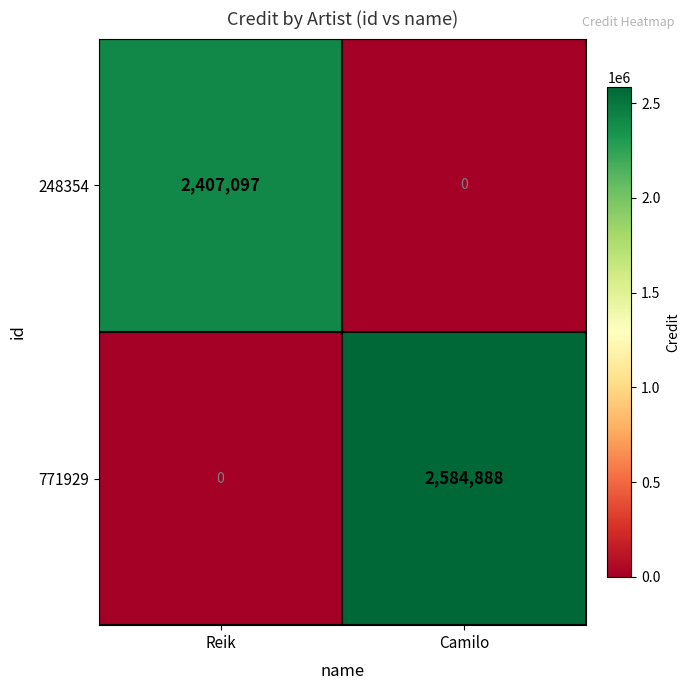

At which category is the sum across all series the highest?

Camilo